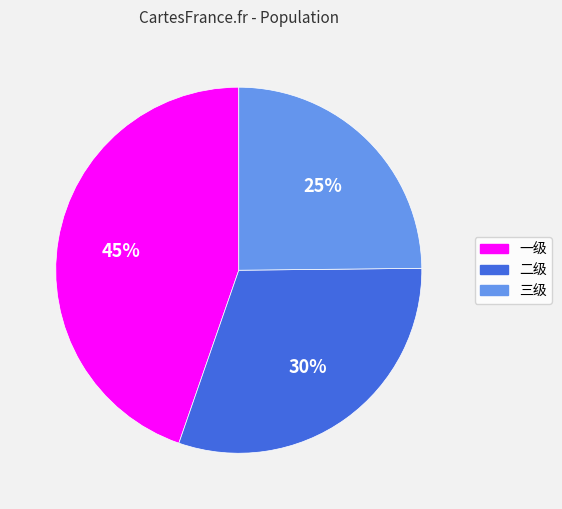

Which has a higher value, 三级 or 一级?

一级